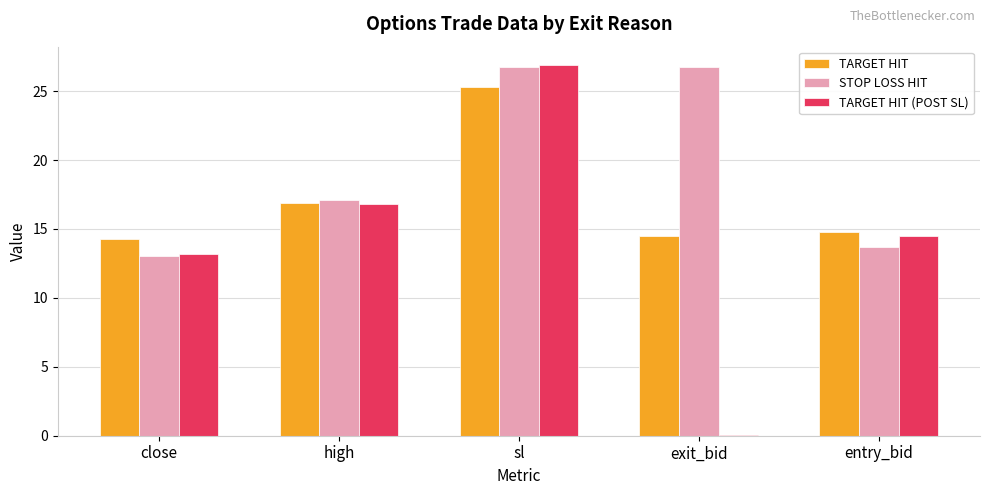

Which series has the largest range (max minus min)?

TARGET HIT (POST SL)